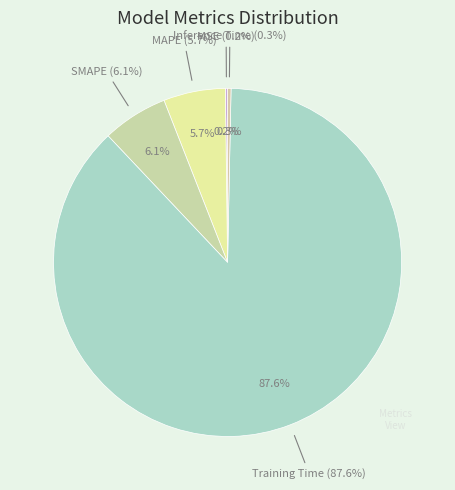

Which has a higher value, Training Time or Inference Time?

Training Time